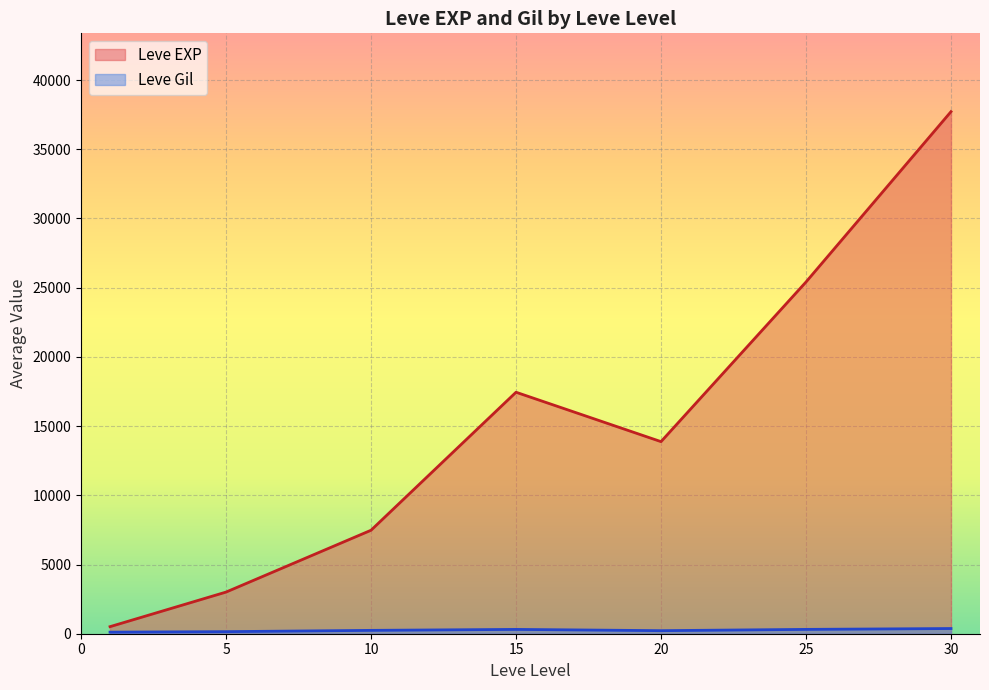

List the series in order of their overall mean, lowest first.

Leve Gil, Leve EXP